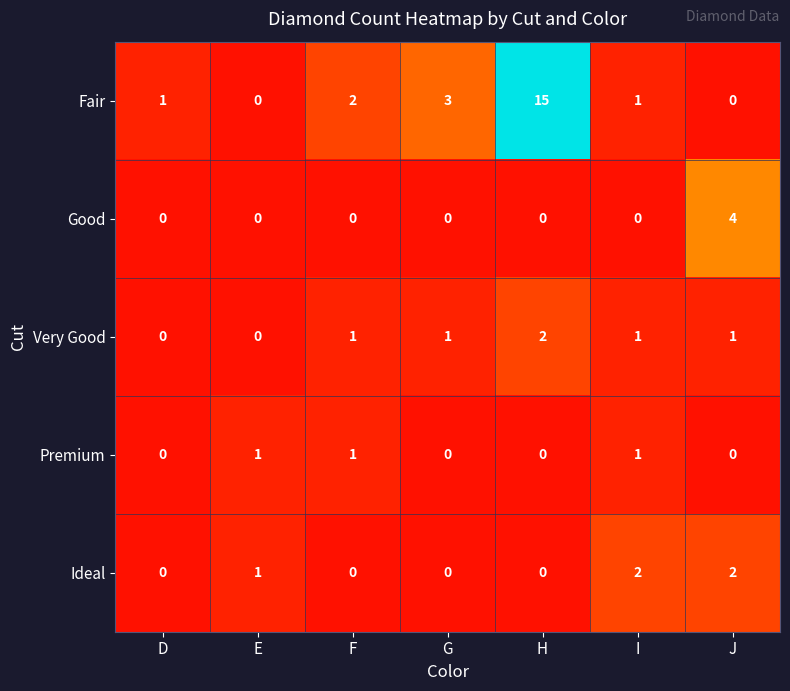

How many Very Good values are between 0 and 1?

6